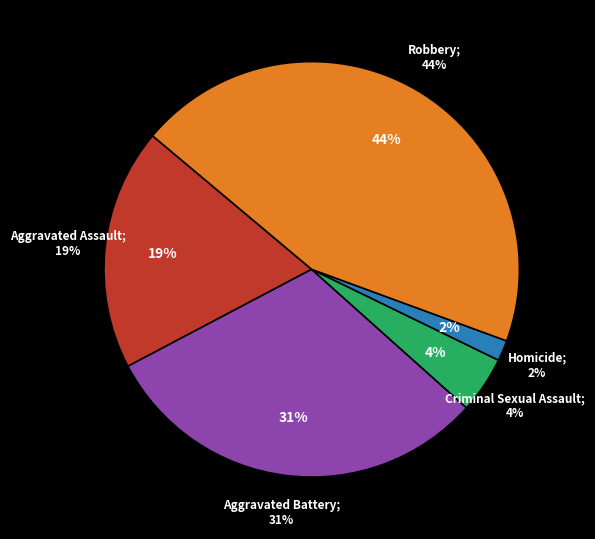

Approximately how many times larger is the value at Homicide compared to Aggravated Battery?

0.1